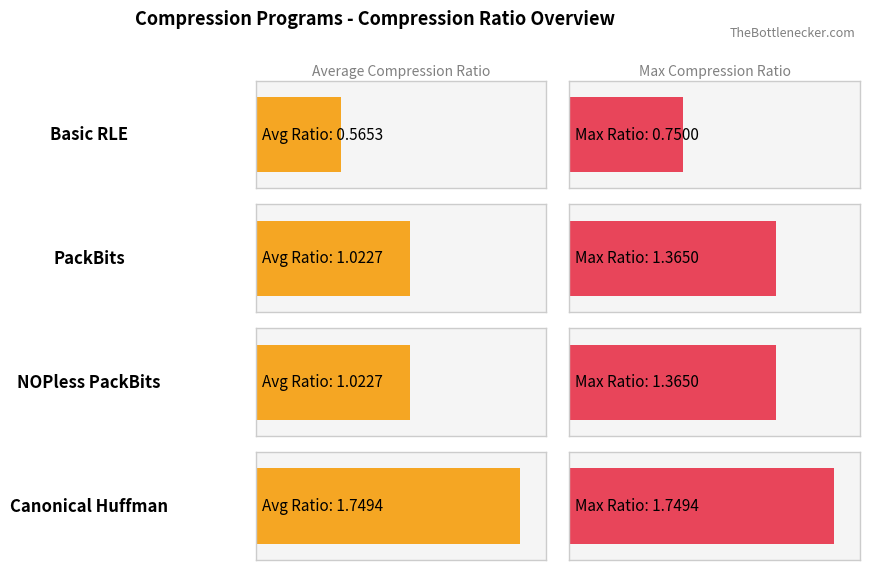

Is it true that Max Compression Ratio equals 2.0 at NOPless PackBits?

False